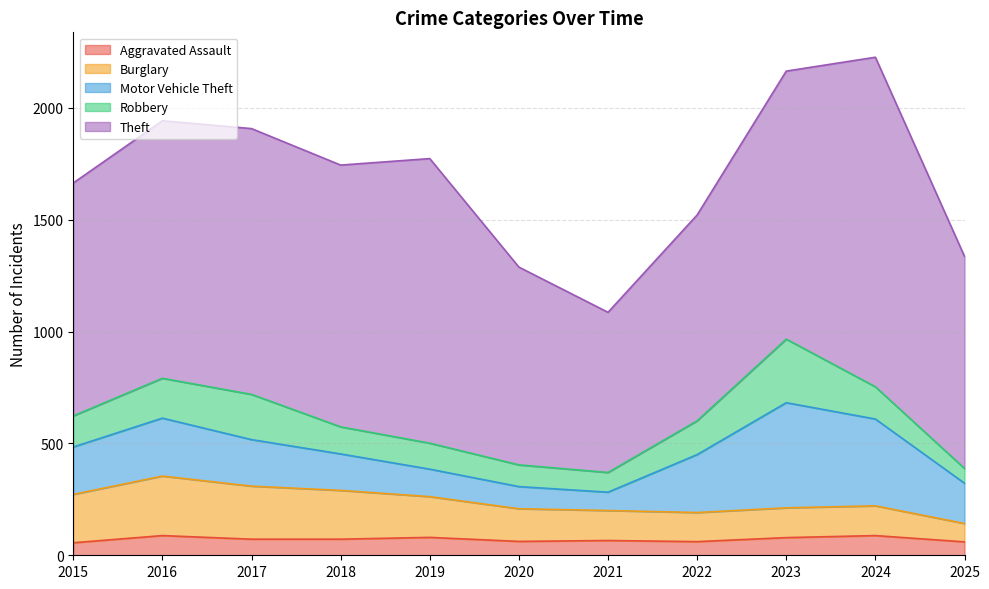

The value of Motor Vehicle Theft at 2021 is 82. True or false?

True